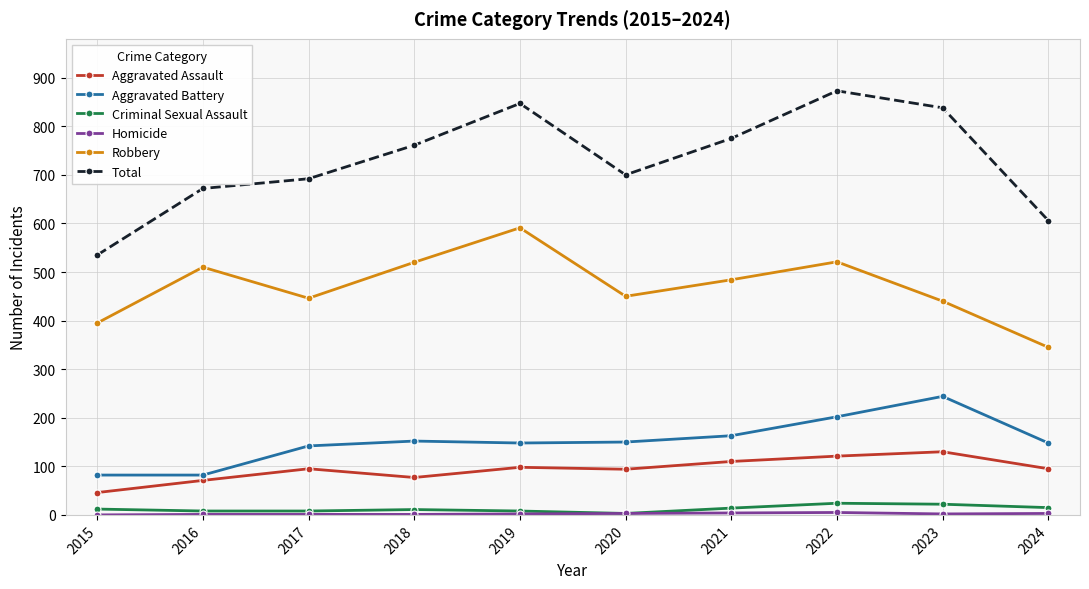

True or false: Criminal Sexual Assault and Aggravated Assault cross at least once.

False